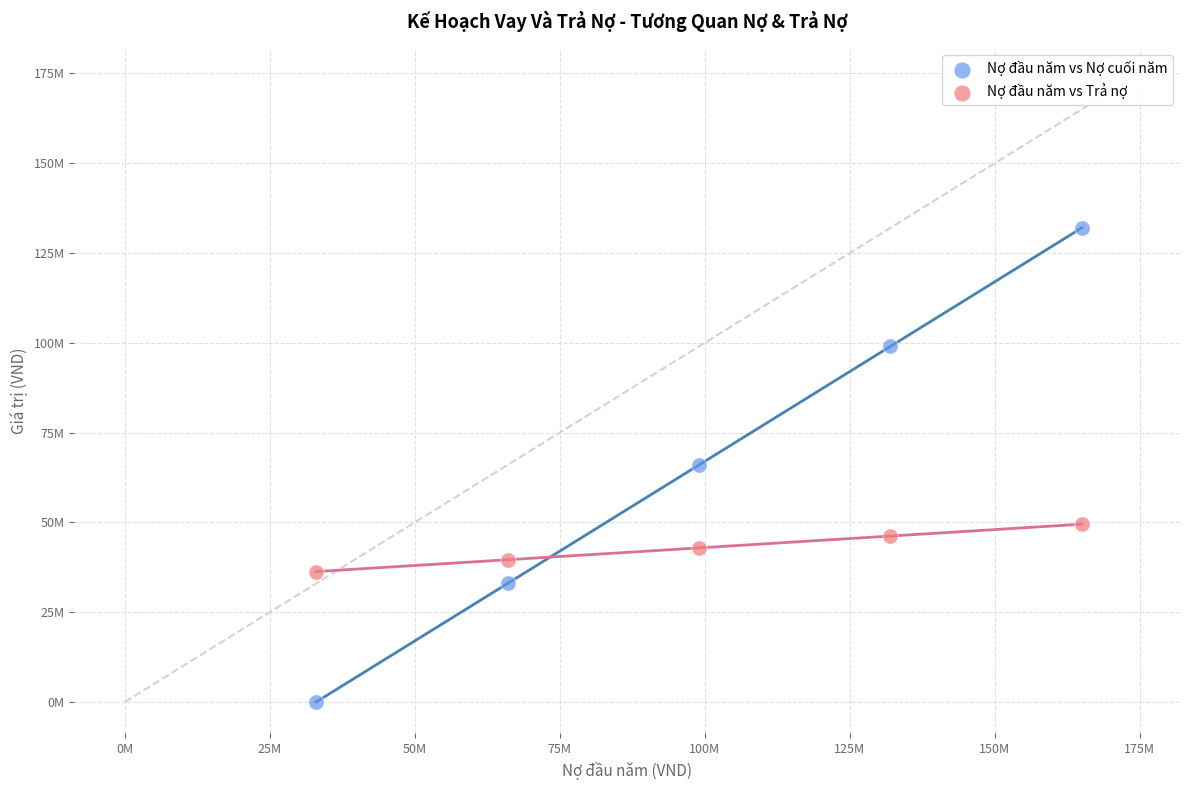

Which series contains the lowest Y value?

Nợ đầu năm vs Nợ cuối năm